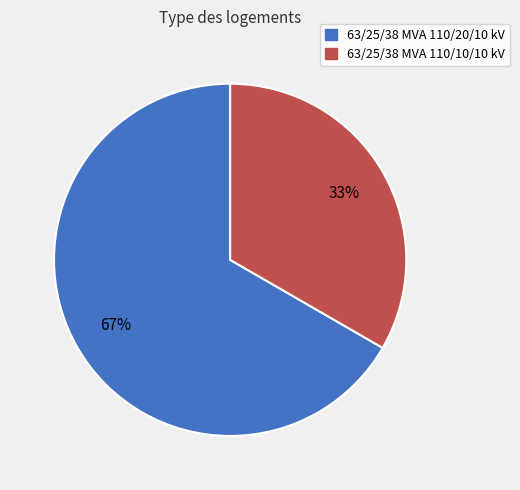

Do 63/25/38 MVA 110/20/10 kV and 63/25/38 MVA 110/10/10 kV together represent more than half of the pie?

Yes